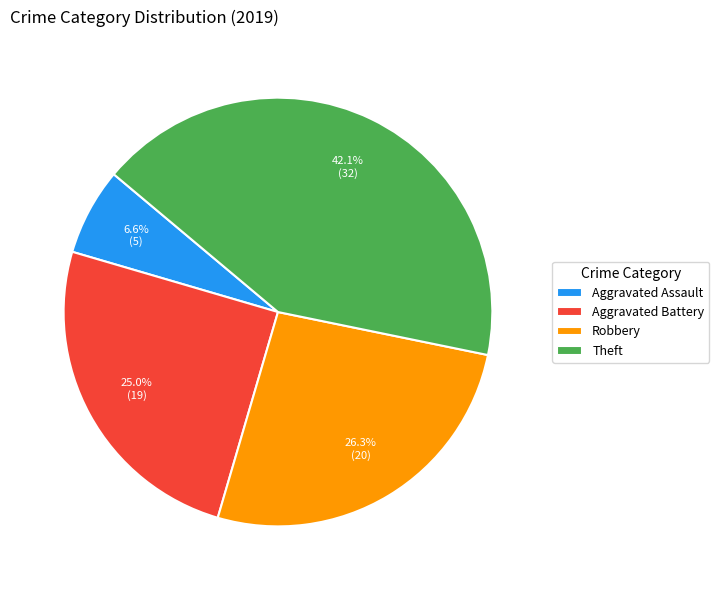

Rank the categories by value from highest to lowest.

Theft, Robbery, Aggravated Battery, Aggravated Assault